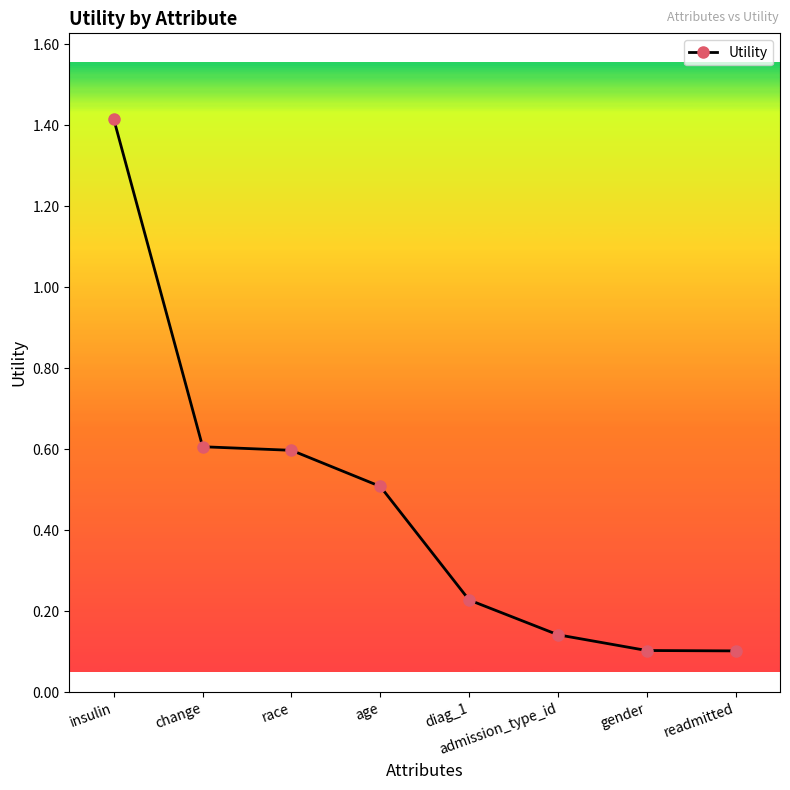

True or false: the data shows 0.0 at gender.

False